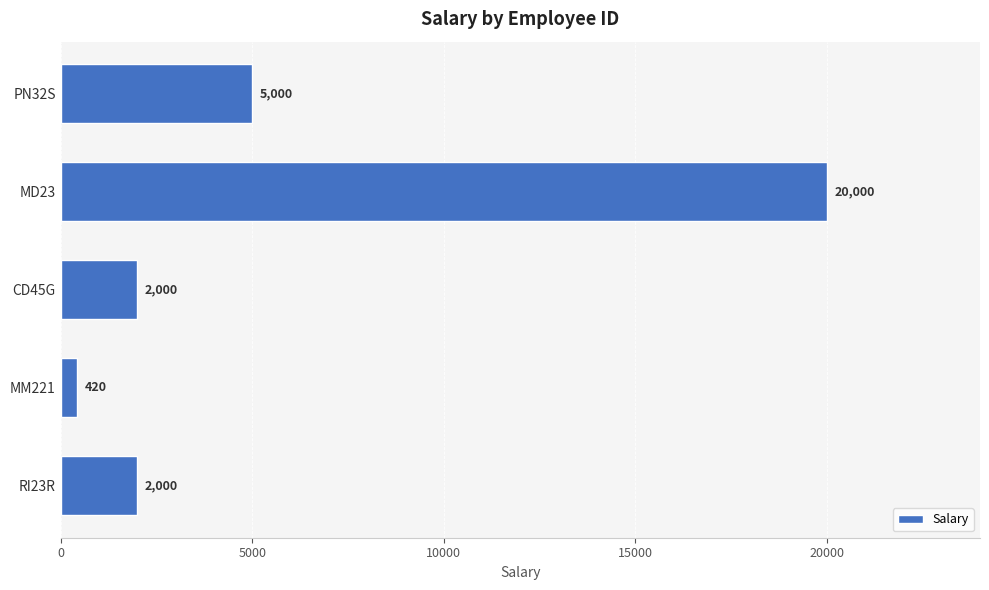

Reading bottom to top, what are all the values shown in this chart?

2000	420	2000	20000	5000